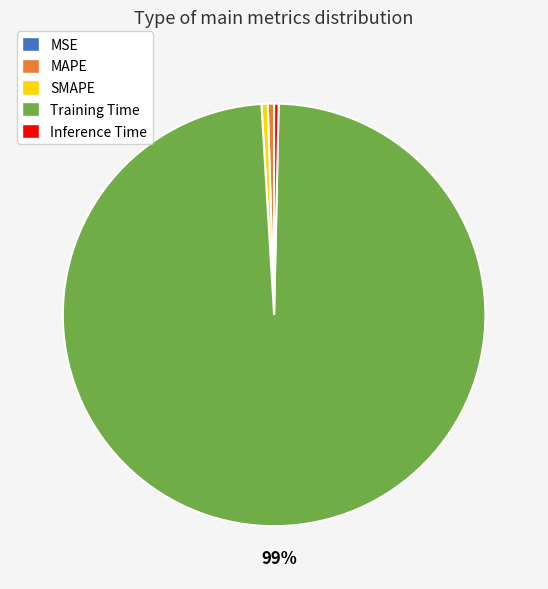

Does SMAPE account for over 50% of the chart?

No